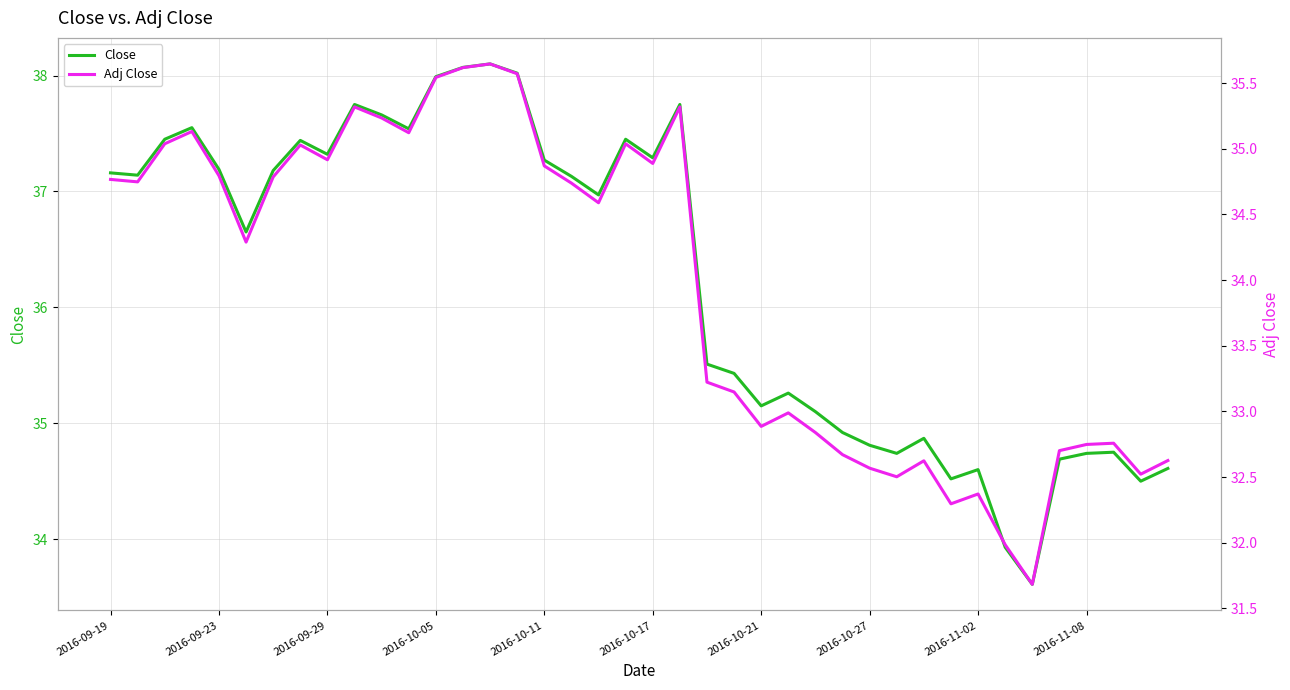

Reading left to right, extract all data points from this chart.

Close: 37.2	37.1	37.5	37.5	37.2	36.7	37.2	37.4	37.3	37.8	37.7	37.5	38.0	38.1	38.1	38.0	37.3	37.1	37.0	37.5	37.3	37.8	35.5	35.4	35.2	35.3	35.1	34.9	34.8	34.7	34.9	34.5	34.6	33.9	33.6	34.7	34.7	34.8	34.5	34.6
Adj Close: 34.8	34.7	35.0	35.1	34.8	34.3	34.8	35.0	34.9	35.3	35.2	35.1	35.5	35.6	35.6	35.6	34.9	34.7	34.6	35.0	34.9	35.3	33.2	33.1	32.9	33.0	32.8	32.7	32.6	32.5	32.6	32.3	32.4	32.0	31.7	32.7	32.7	32.8	32.5	32.6